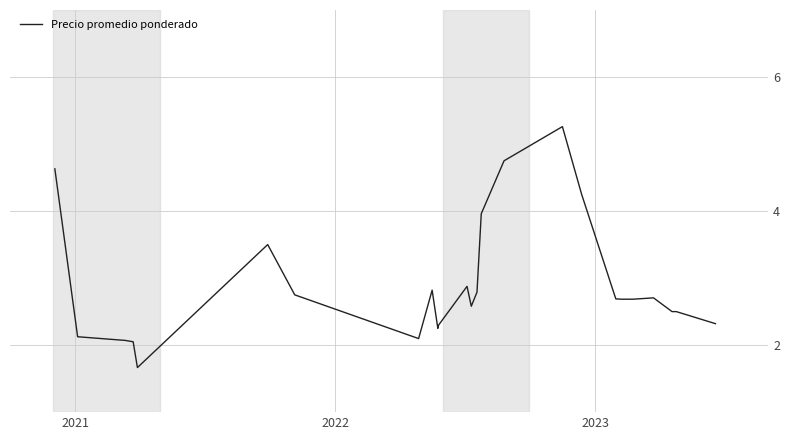

What is the smallest value displayed?

1.7